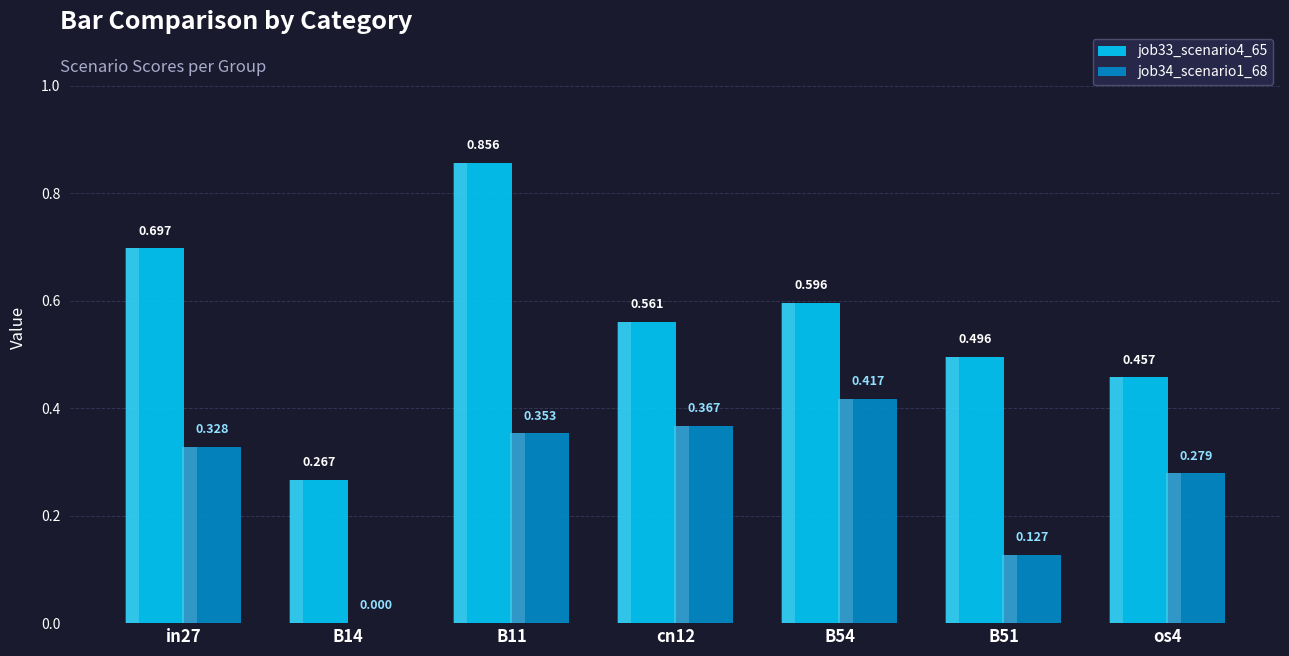

Reading left to right, what are all the values shown in this chart?

job33_scenario4_65: 0.7	0.3	0.9	0.6	0.6	0.5	0.5
job34_scenario1_68: 0.3	0.0	0.4	0.4	0.4	0.1	0.3